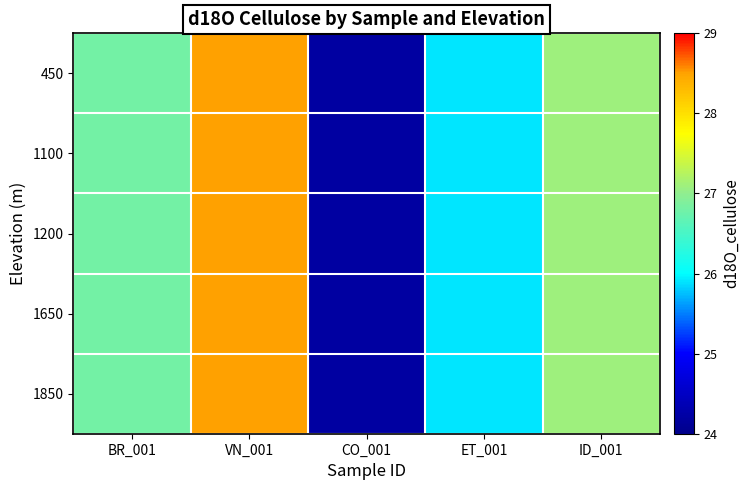

Which series has the widest spread of values?

450